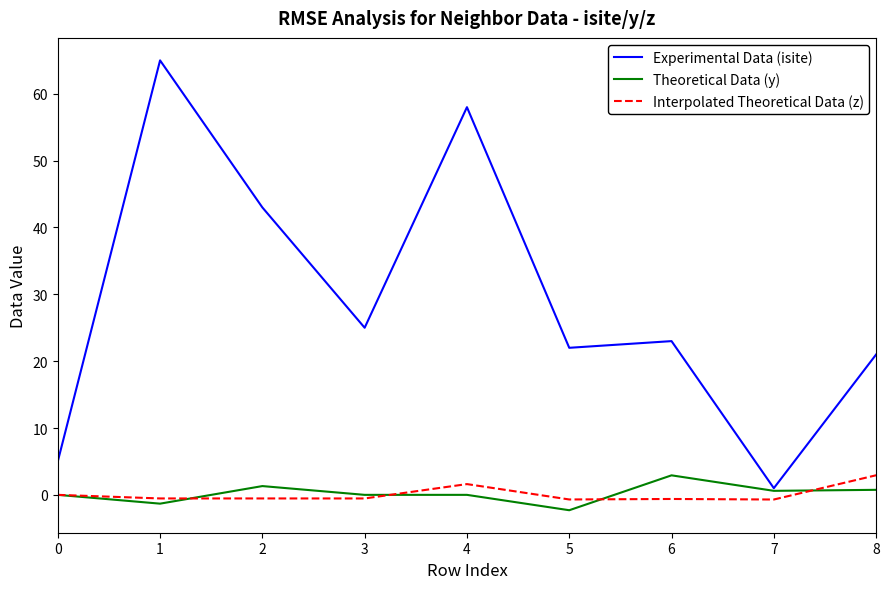

What is the sum of the Experimental Data (isite) values at 6 and 3?

48.0